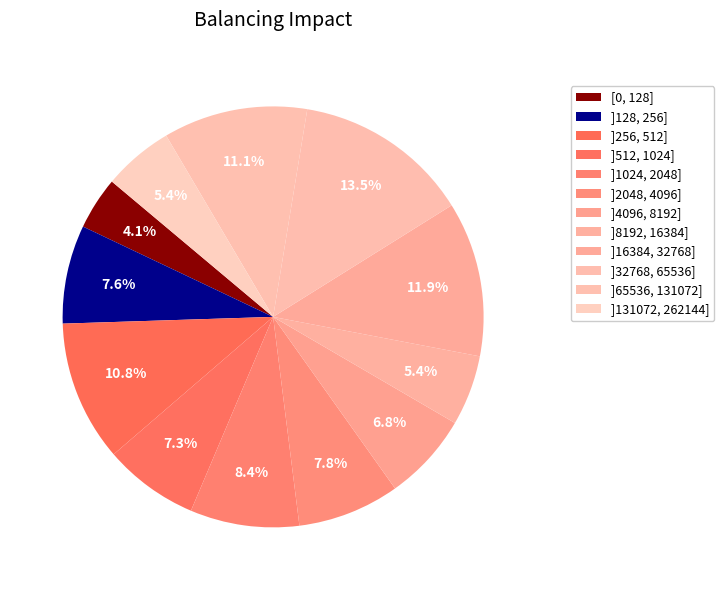

The ]256, 512] slice represents 11% of the pie. True or false?

True